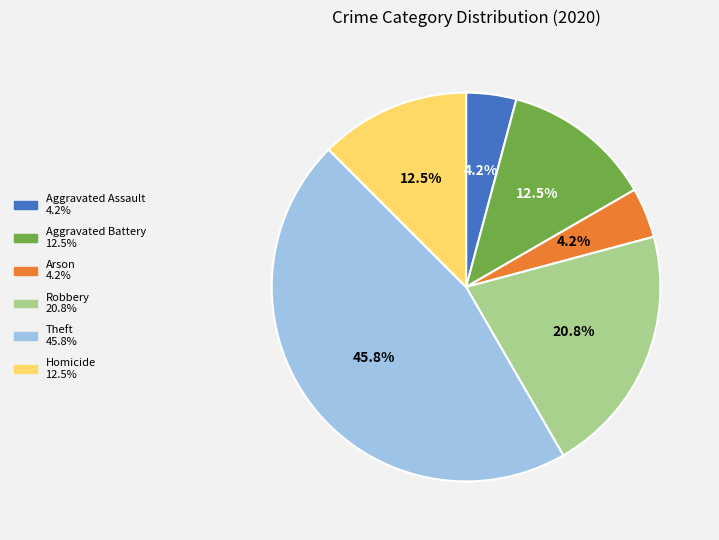

True or false: Homicide accounts for 22% of the total.

False